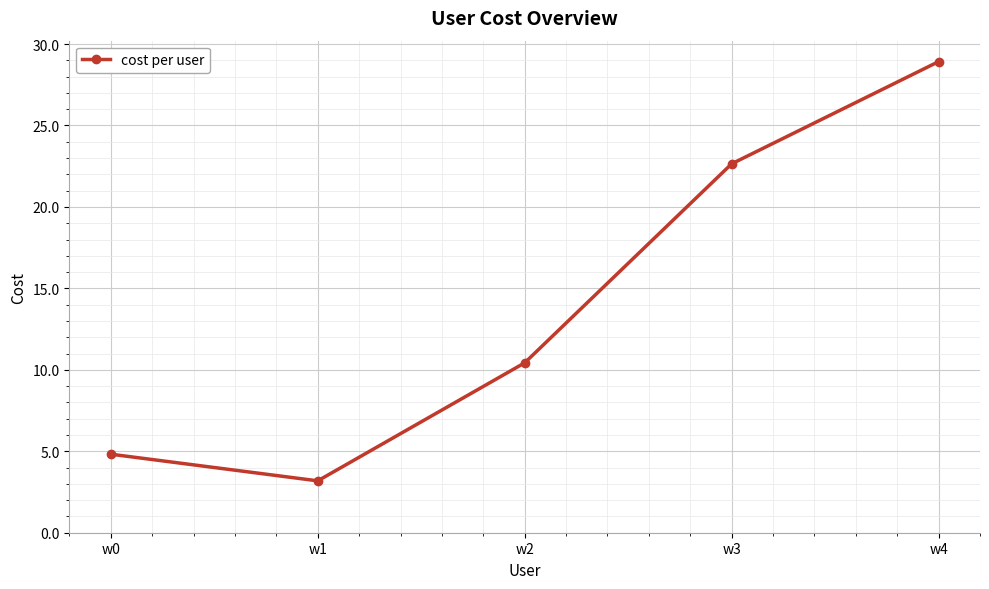

What is the minimum value shown in the chart?

3.2